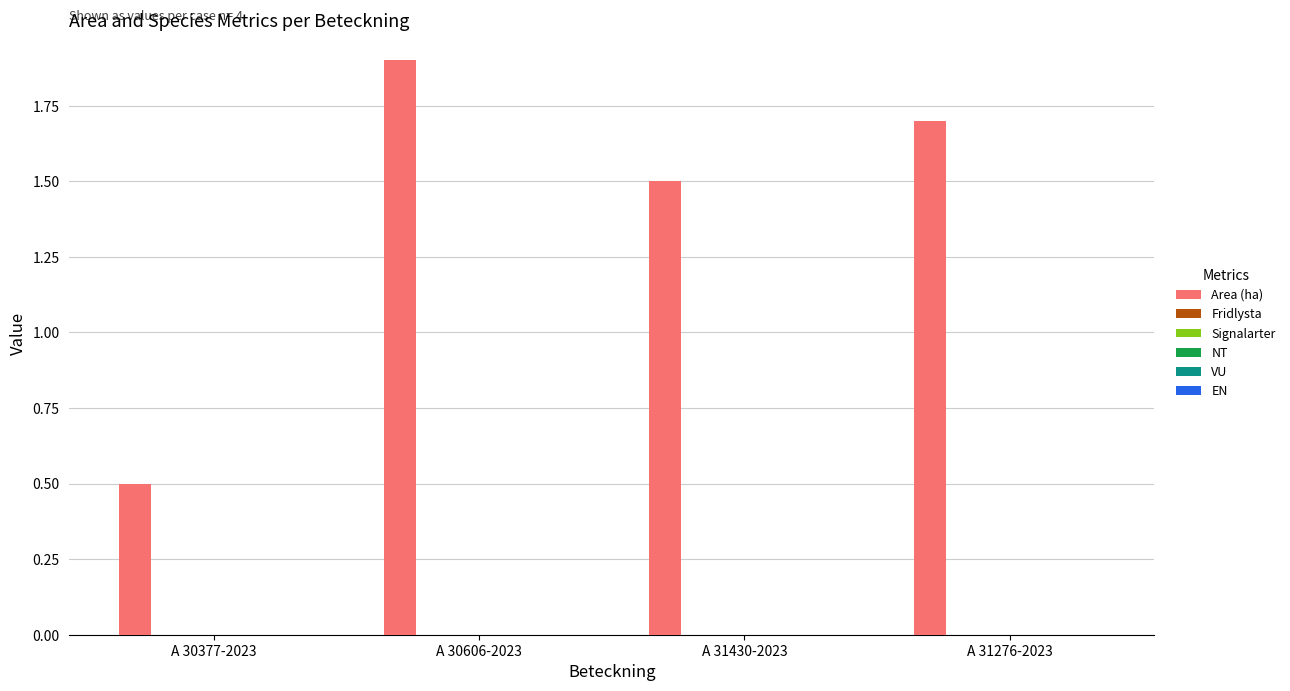

What is the value of the 4th bar from the left?

1.7